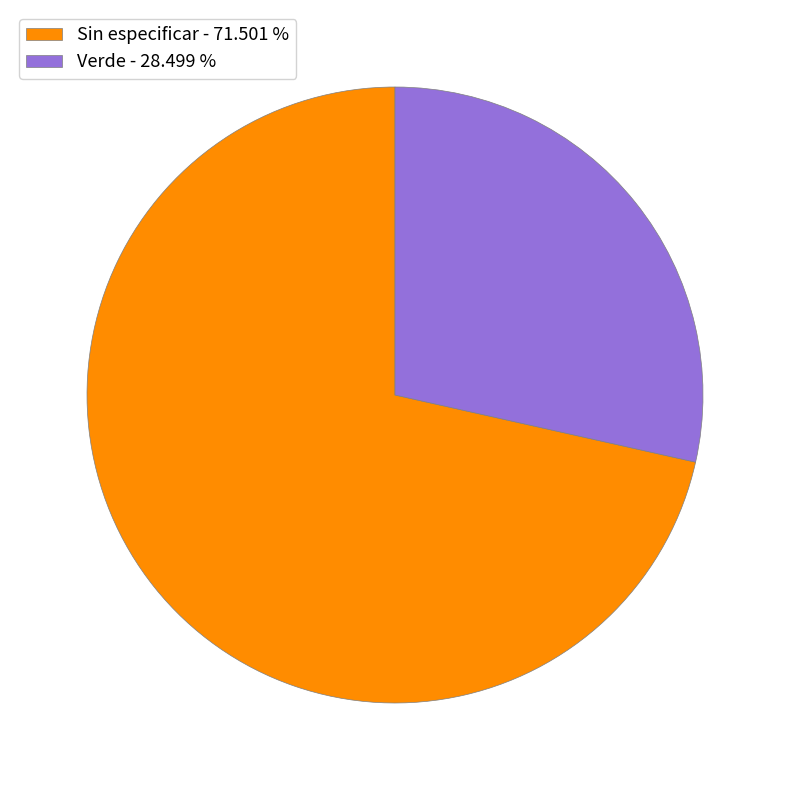

Which has a higher value, Sin especificar or Verde?

Sin especificar